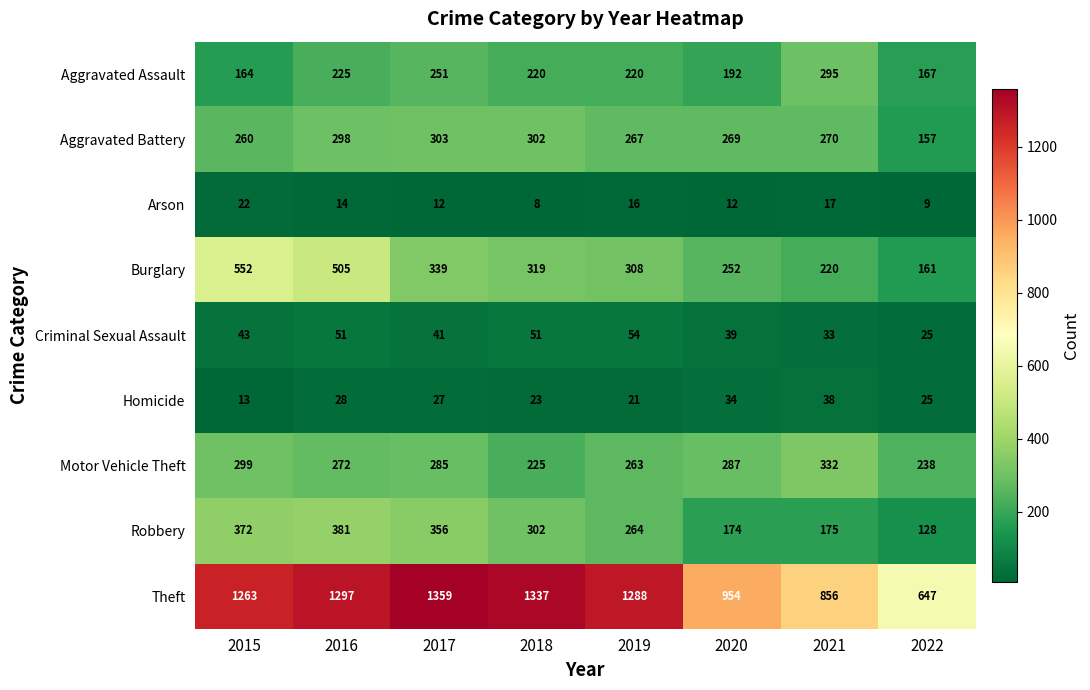

Which series has the largest total across all categories?

Theft